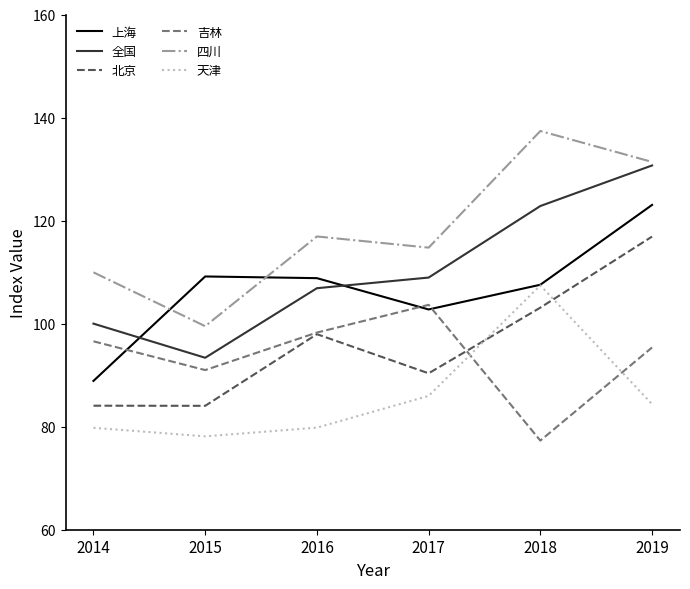

At which label is 四川 closest to 118?

2016